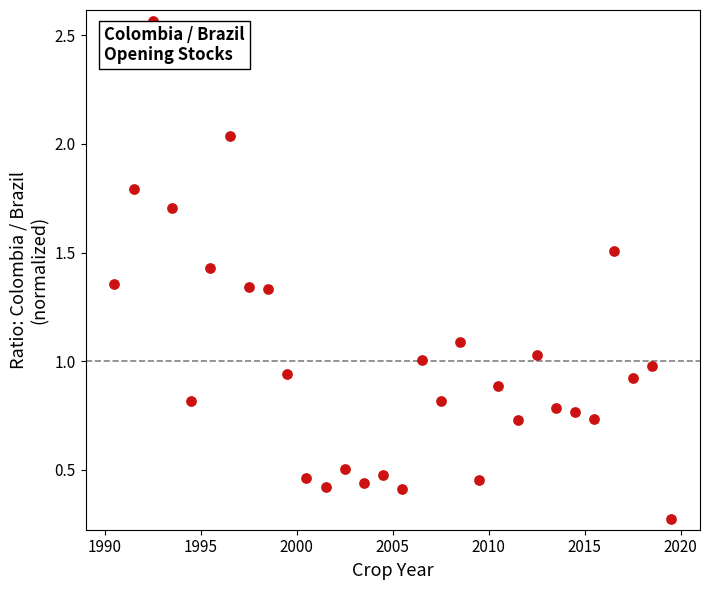

What is the range of X values (max minus min)?

29.0